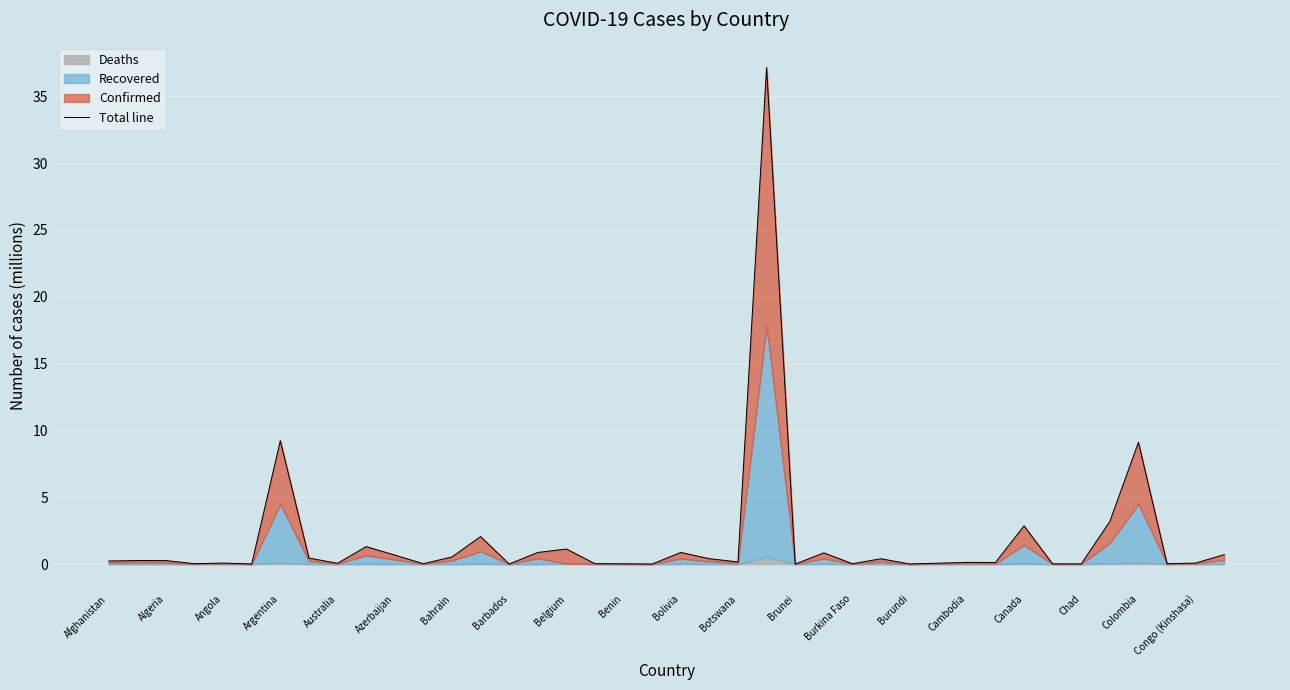

Reading right to left, transcribe all the data shown in this chart.

0.7	0.1	0.0	9.1	3.2	0.0	0.0	2.9	0.1	0.1	0.1	0.0	0.4	0.0	0.8	0.0	37.1	0.2	0.4	0.9	0.0	0.0	0.0	1.1	0.9	0.0	2.1	0.5	0.0	0.7	1.3	0.1	0.5	9.2	0.0	0.1	0.0	0.3	0.3	0.2